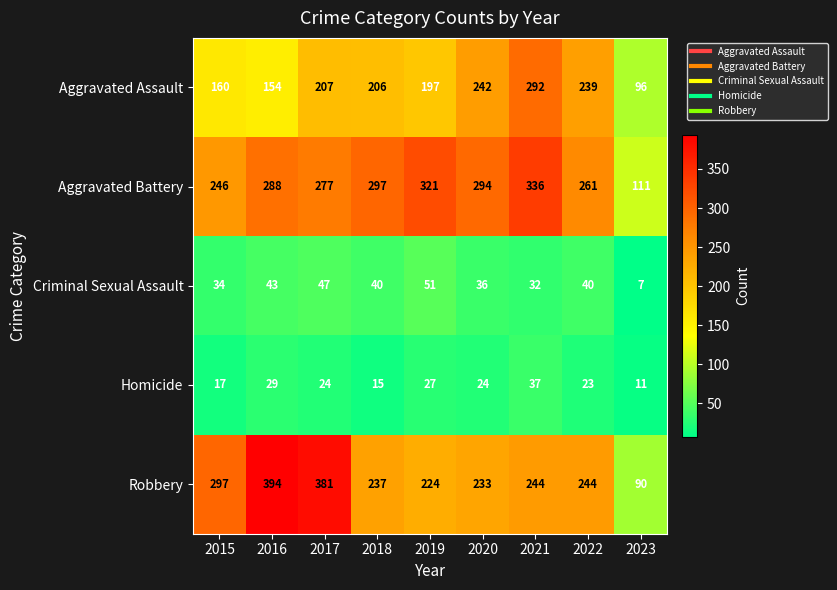

Which series has the widest spread of values?

Robbery